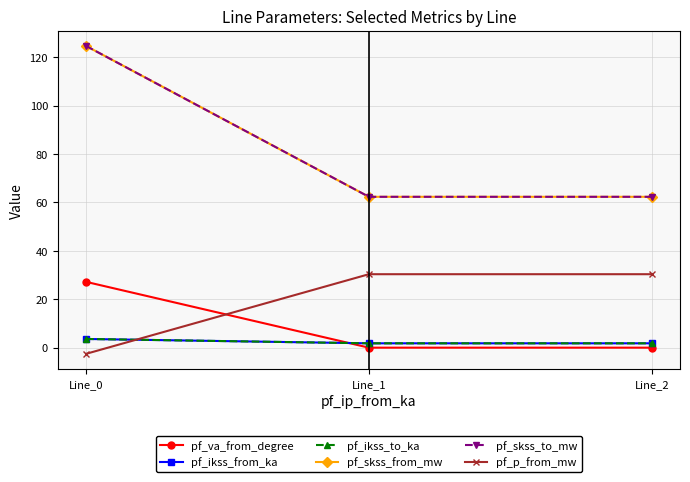

Does the chart have visible grid lines?

Yes